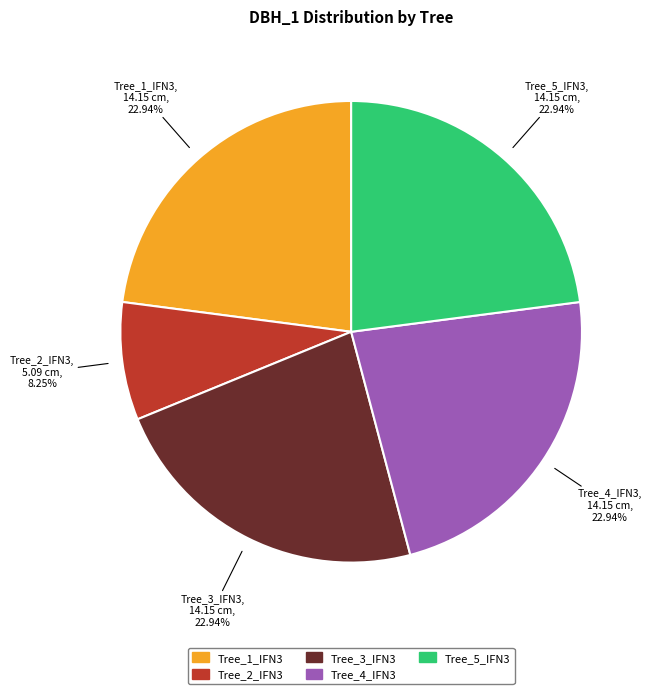

Is there any slice that represents more than half of the pie?

No